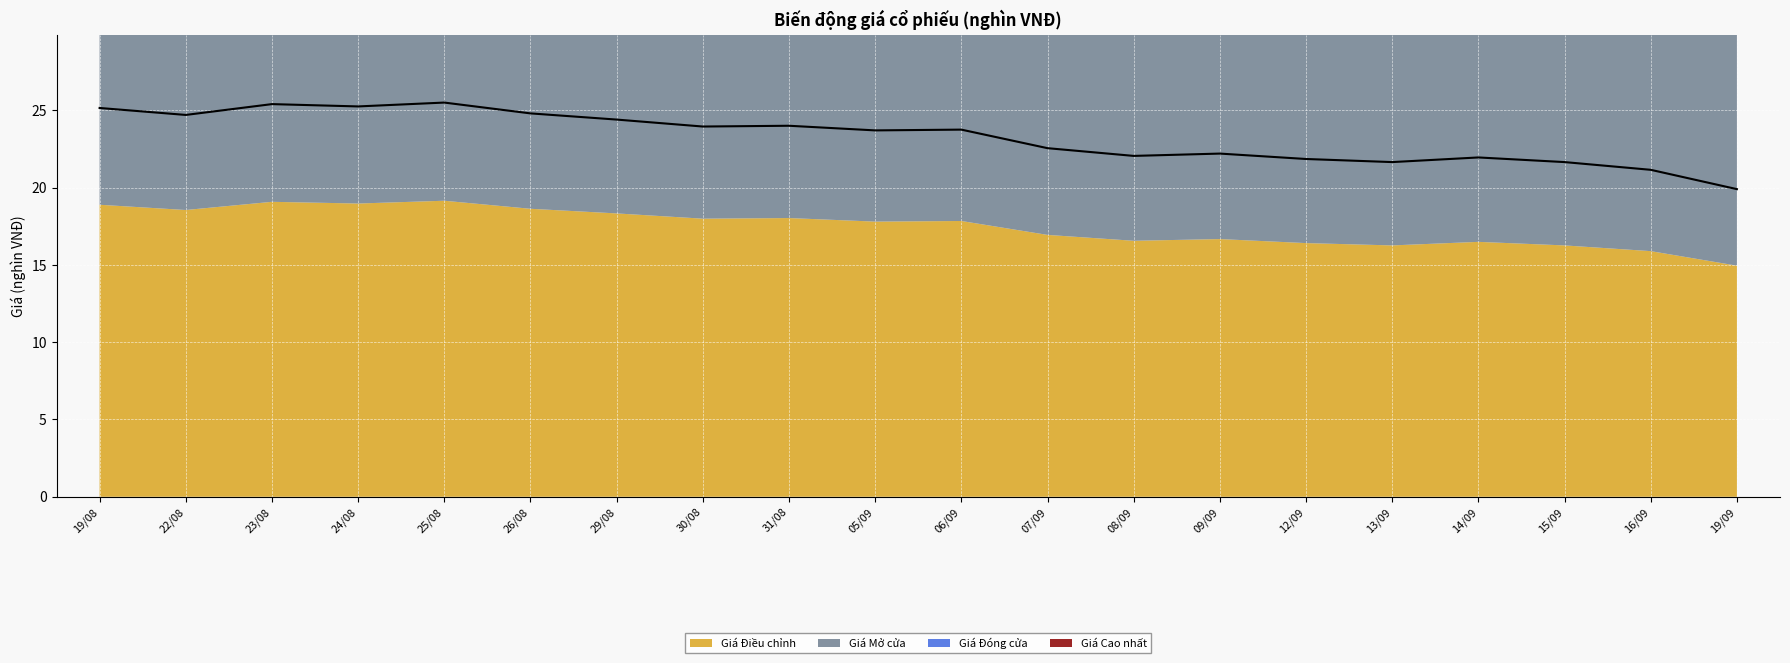

What is the label of the 5th point from the left?

25/08